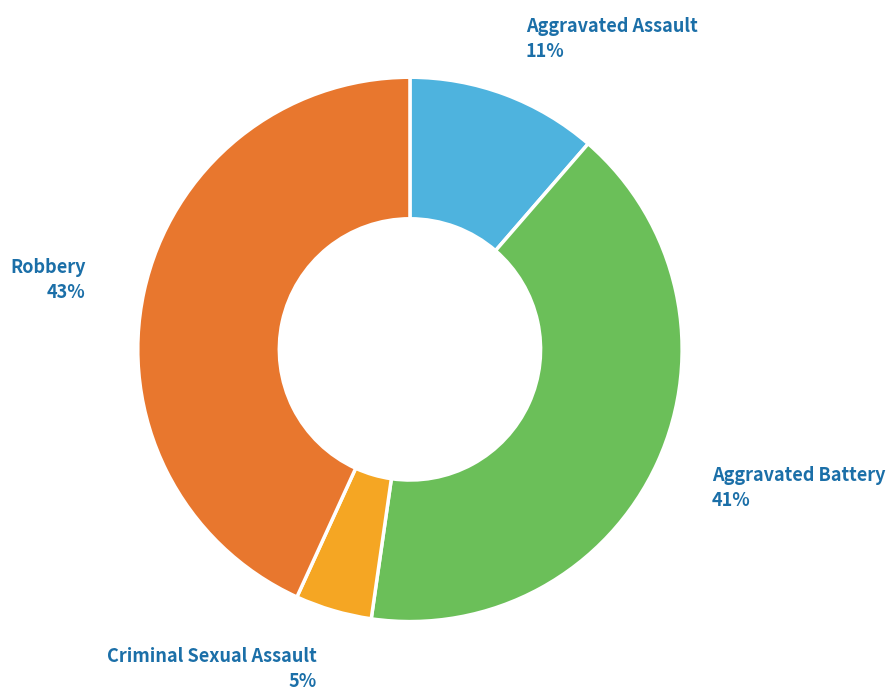

To the nearest percent, what is the average slice percentage?

25%